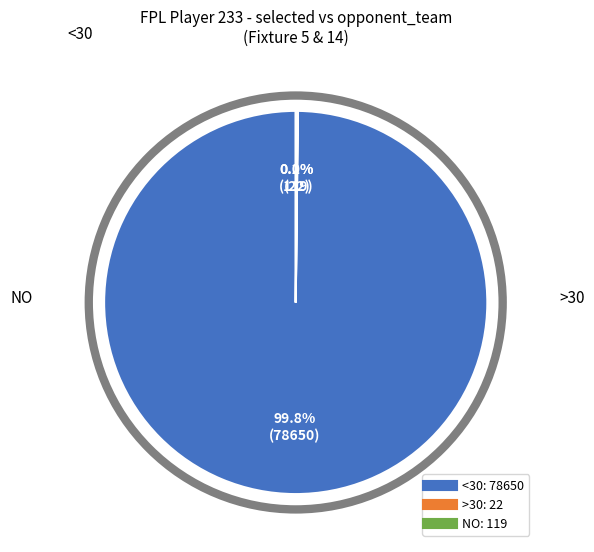

Is there a majority slice in this chart?

Yes